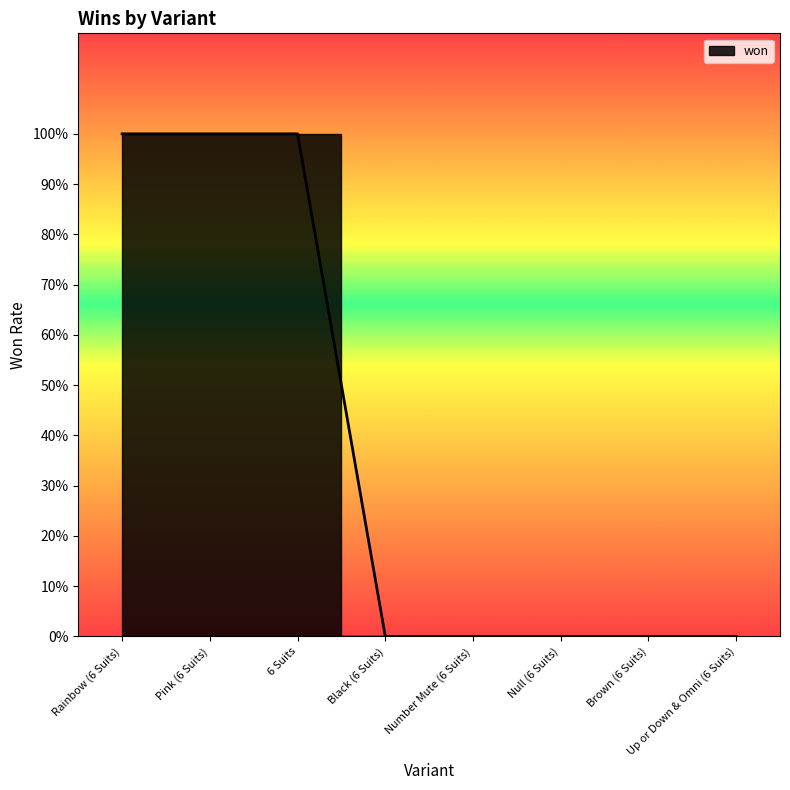

Reading left to right, transcribe all the data shown in this chart.

Rainbow (6 Suits)=1	Pink (6 Suits)=1	6 Suits=1	Black (6 Suits)=0	Number Mute (6 Suits)=0	Null (6 Suits)=0	Brown (6 Suits)=0	Up or Down & Omni (6 Suits)=0